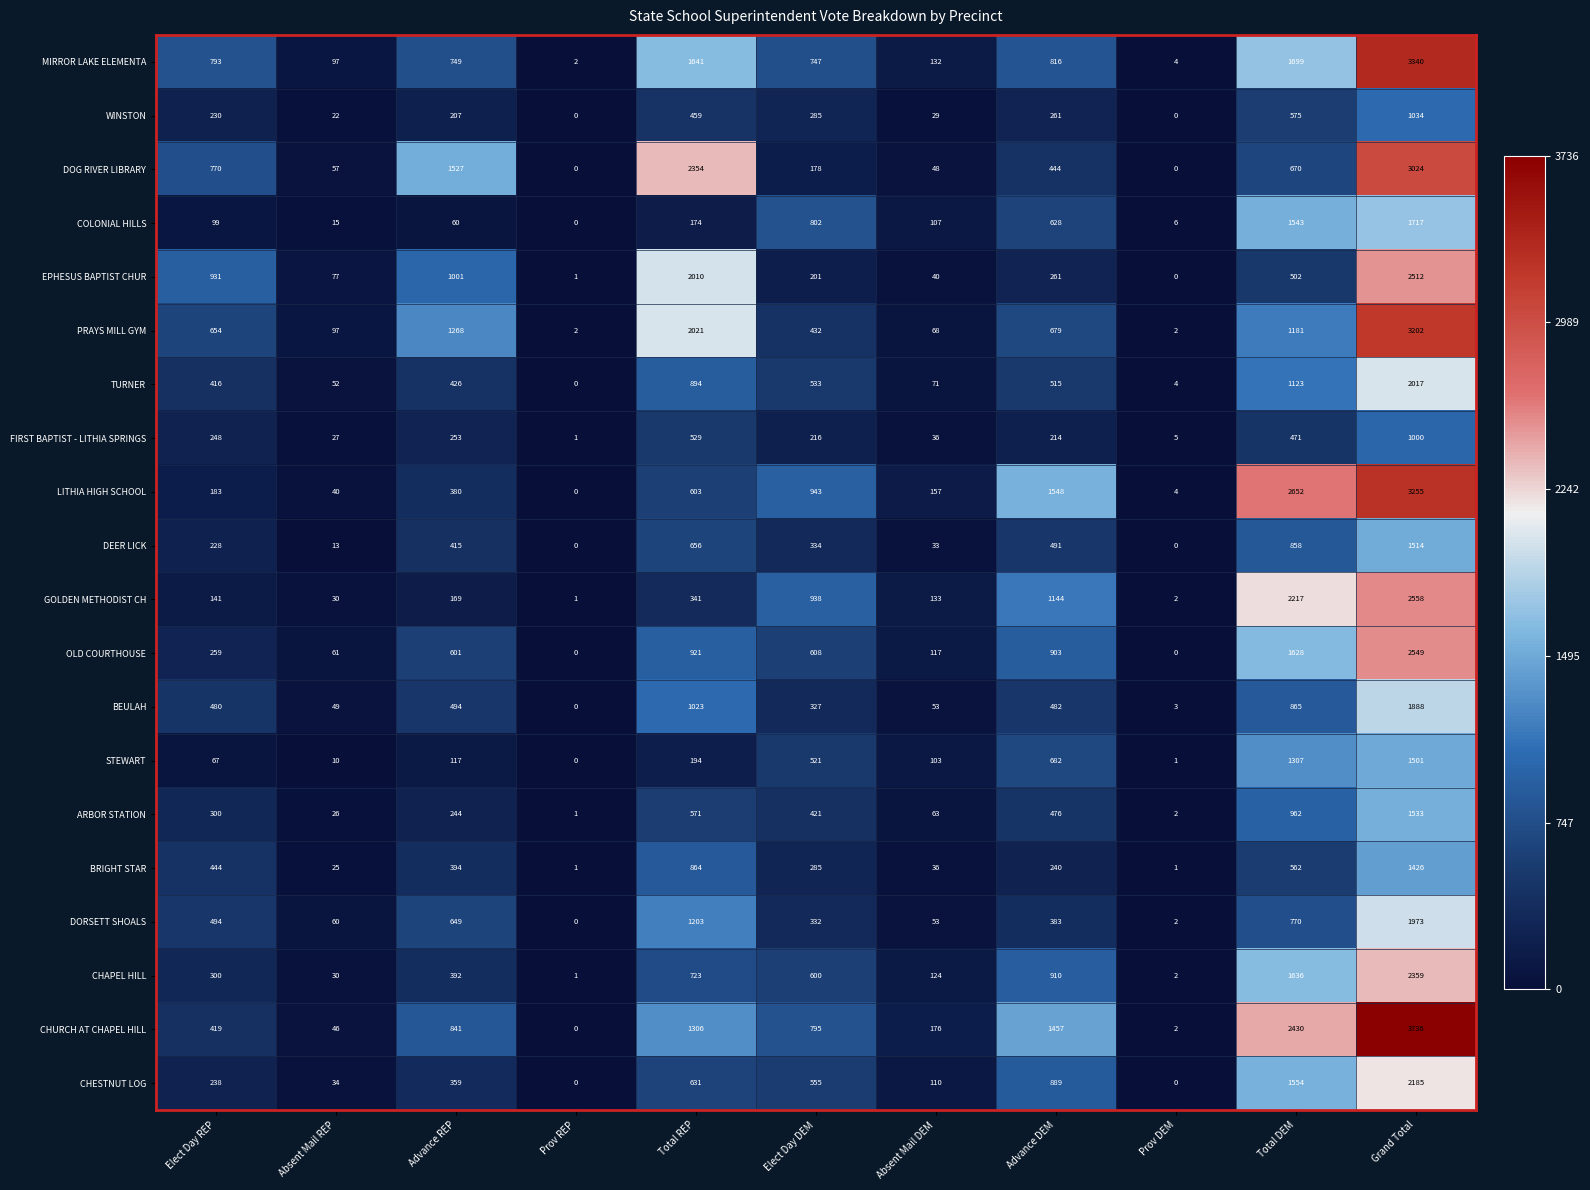

Which series changed the most between Total DEM and Grand Total?

DOG RIVER LIBRARY